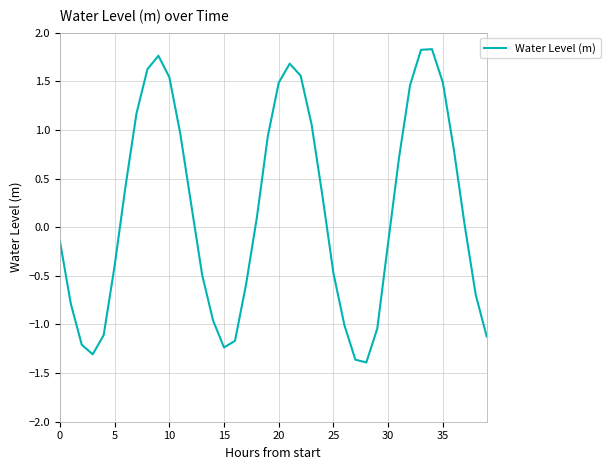

Does the chart display data point markers on the line(s)?

No